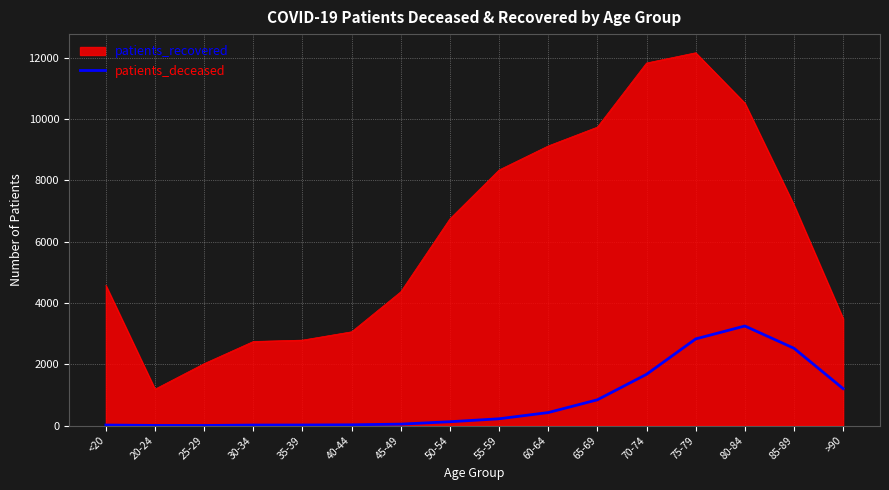

What is the smallest value displayed?

3